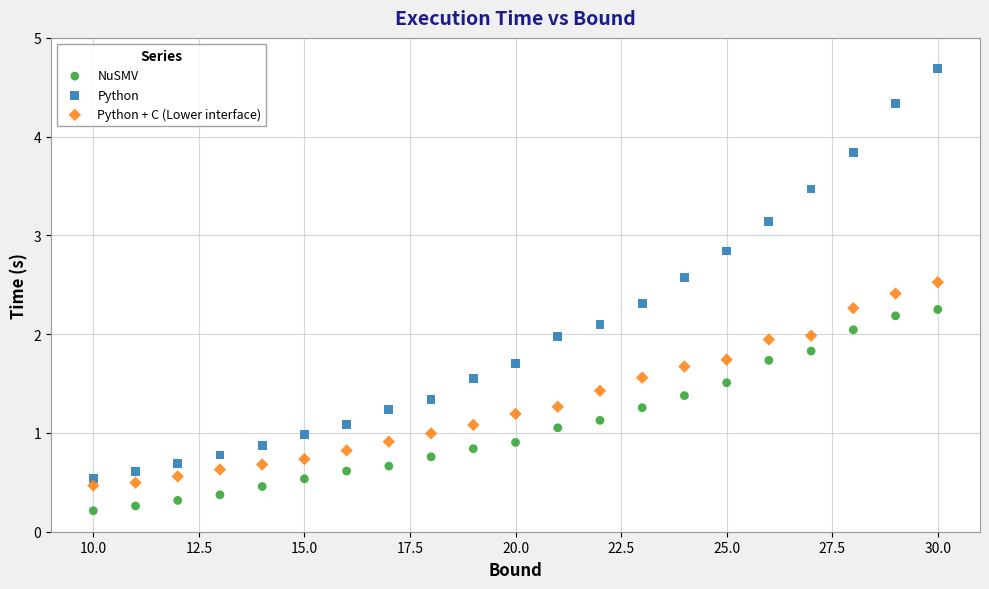

What are all the series names shown in the legend?

NuSMV, Python, Python + C (Lower interface)